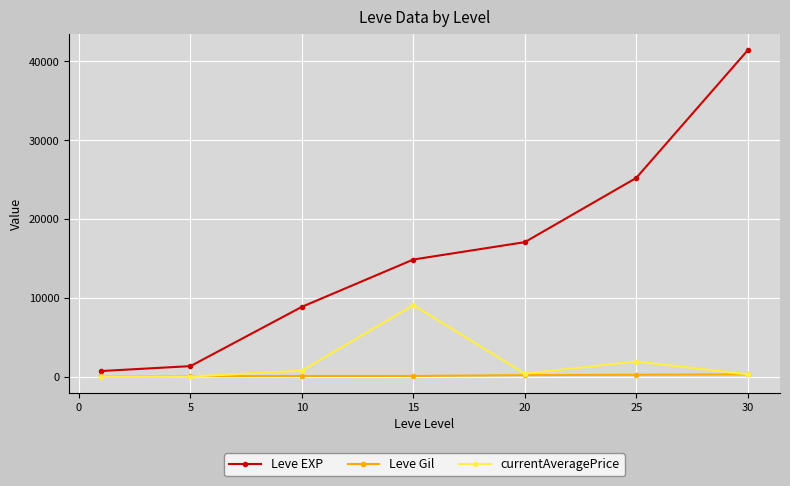

What is the maximum value shown in the chart?

41410.0